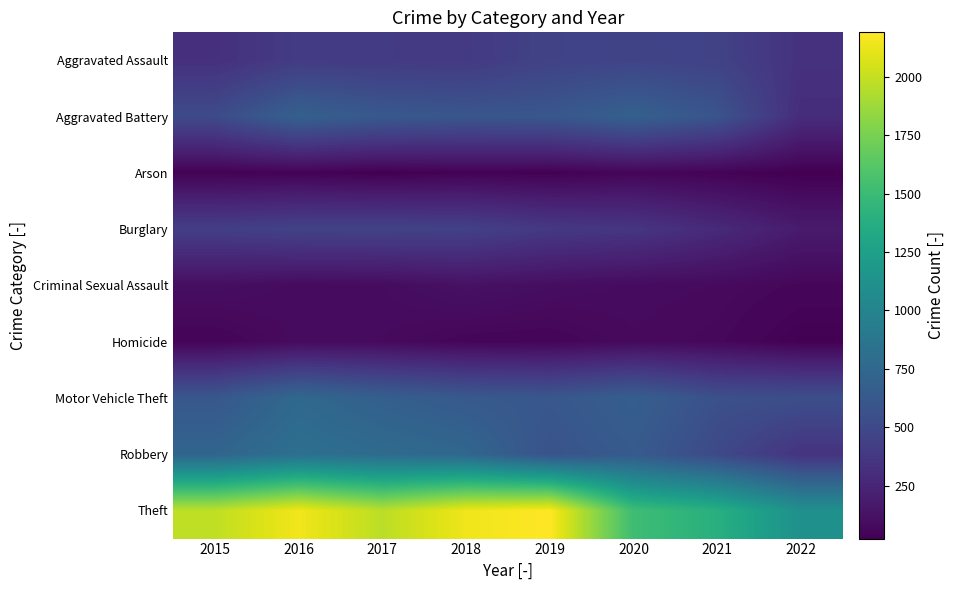

Which category has the lowest value across all series?

2017